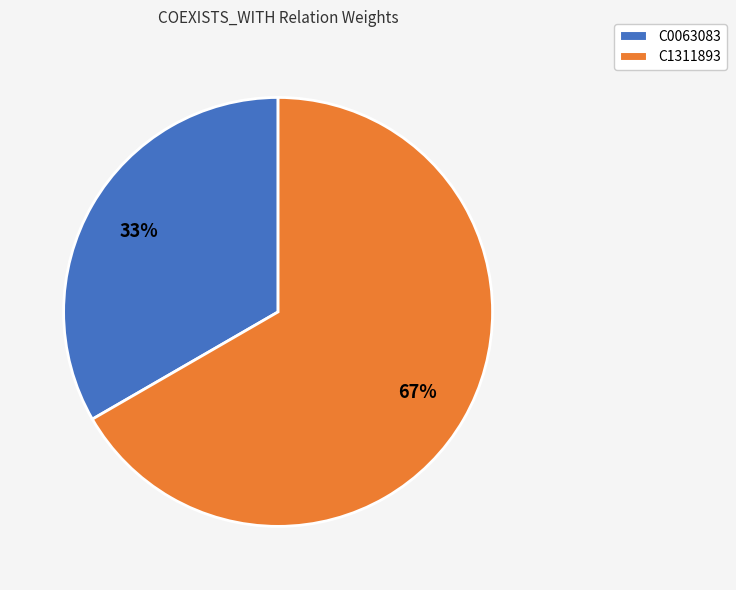

What is the ratio of the value at C1311893 to the value at C0063083?

2.0